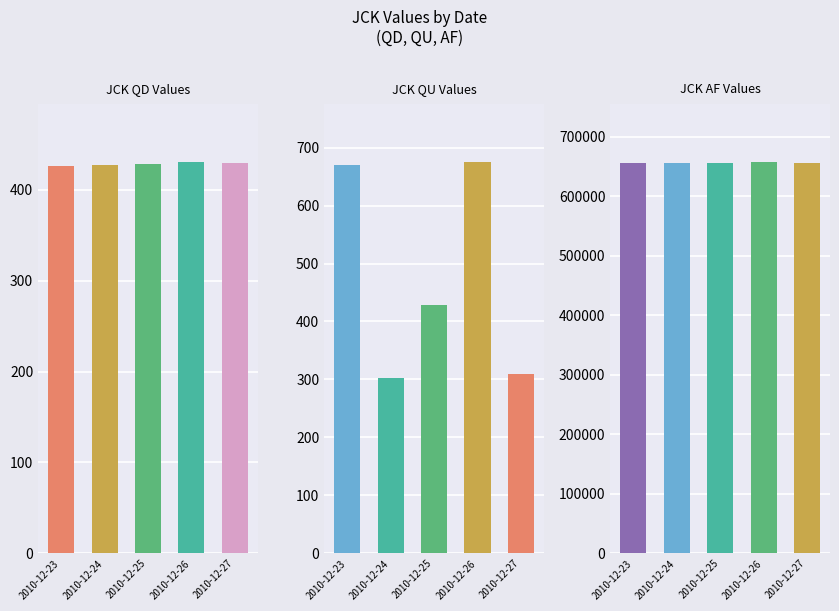

Which category has the lowest value across all series?

2010-12-24